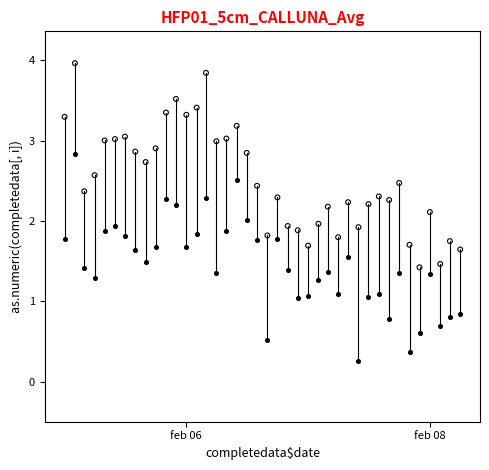

Across all data points, what is the range of X values (max minus min)?

1186.0